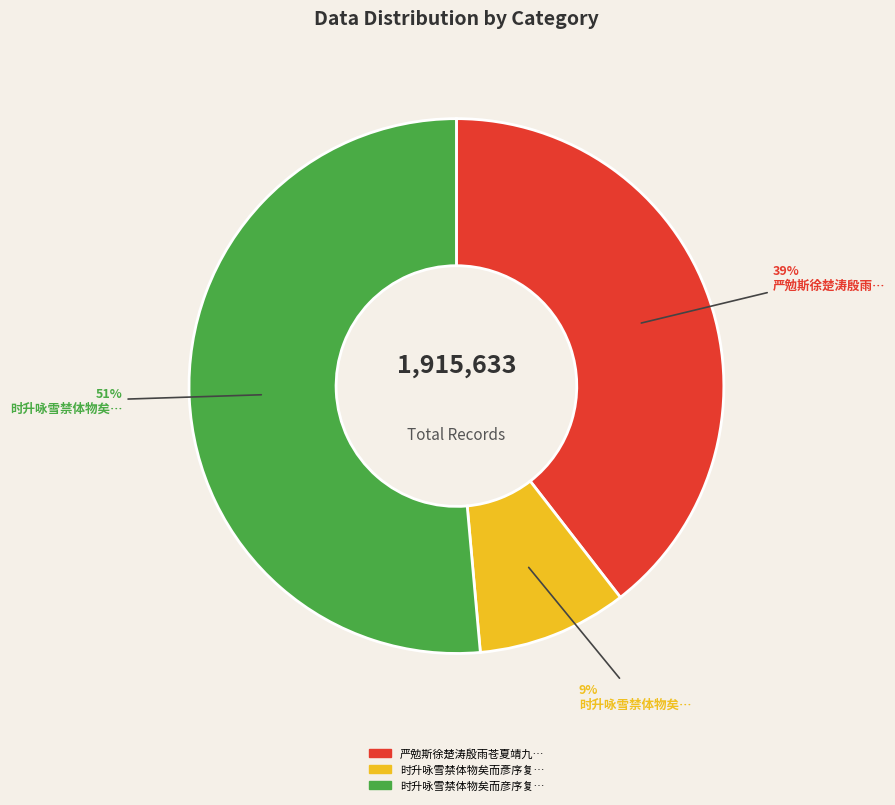

How many slices are in this pie chart?

3